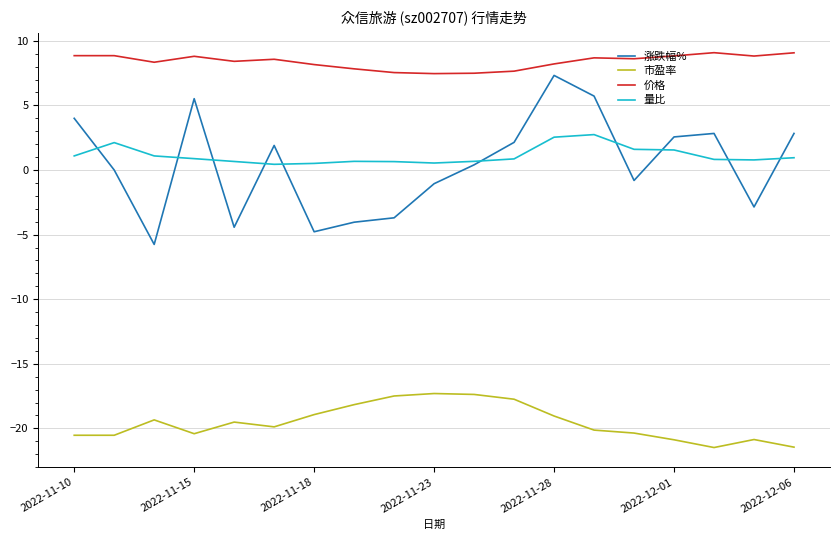

Which series has the widest spread of values?

涨跌幅%